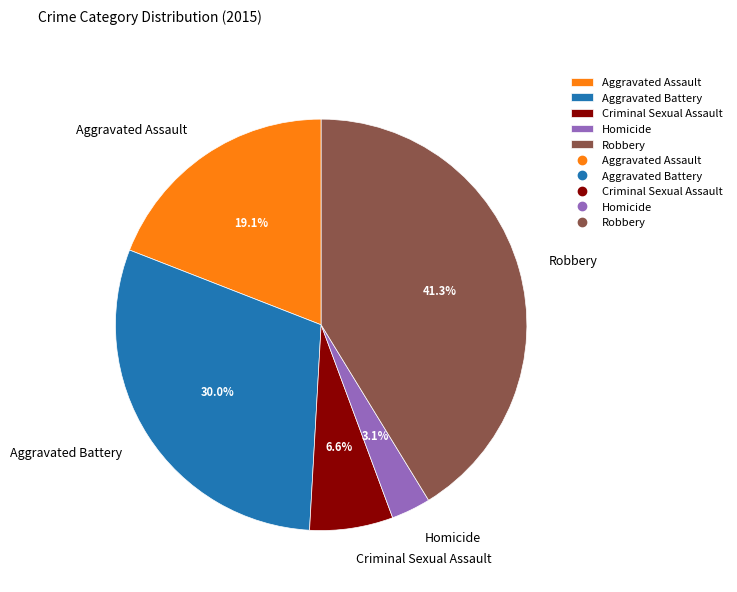

To the nearest percent, what is the difference between the Aggravated Battery and Aggravated Assault slice percentages?

11%